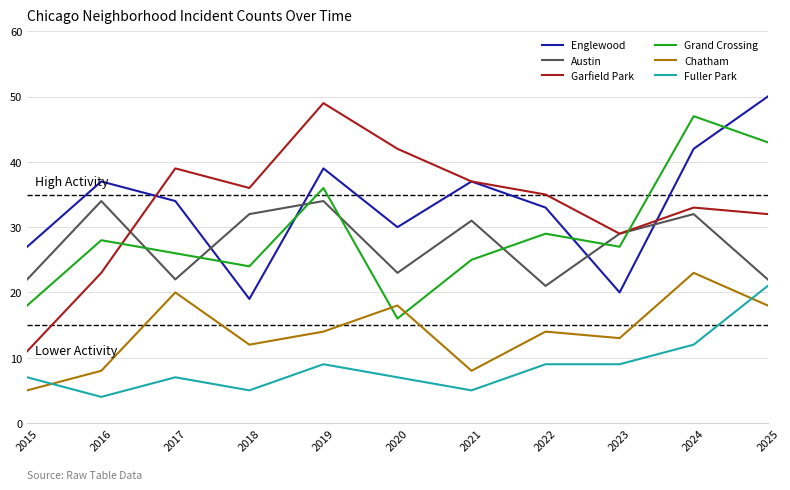

What are all the series names shown in the legend?

Englewood, Austin, Garfield Park, Grand Crossing, Chatham, Fuller Park